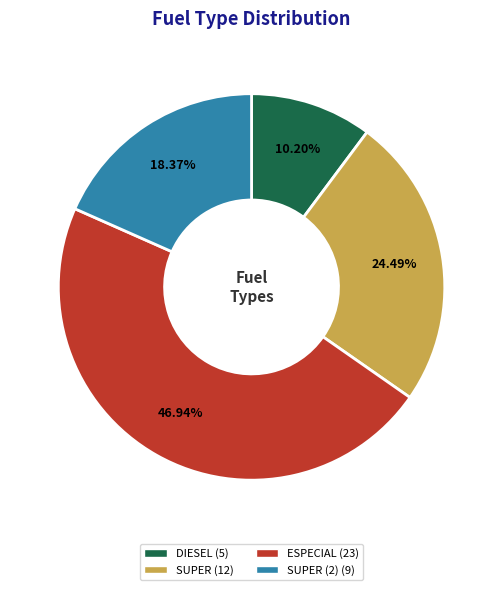

To the nearest percent, what is the average slice percentage?

25%